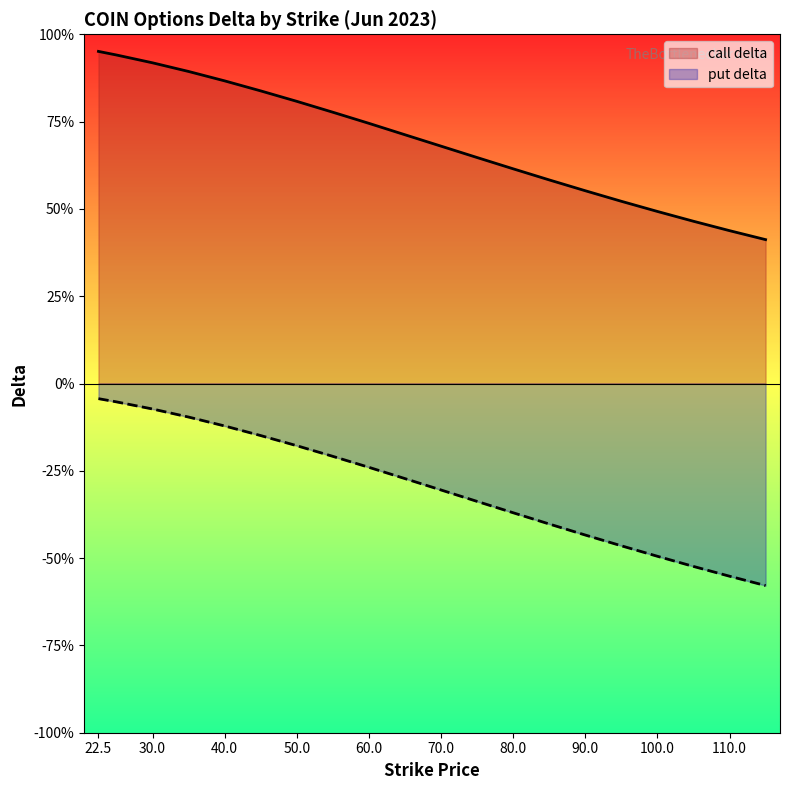

What are all the series names shown in the legend?

call delta, put delta